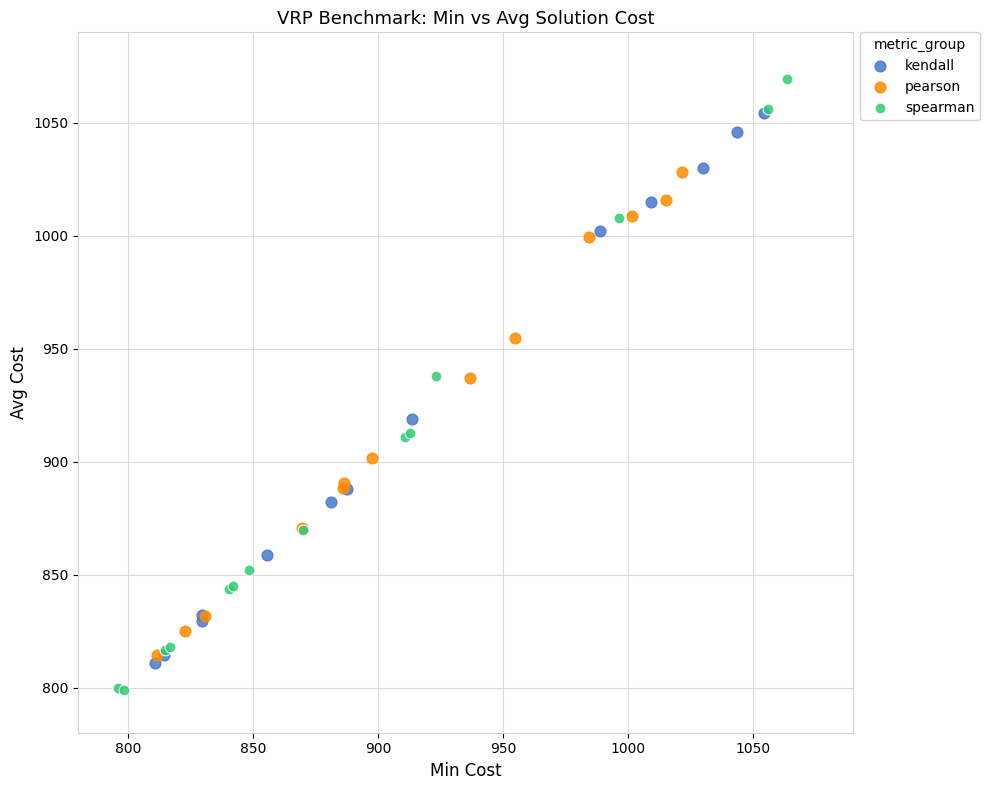

Which series reaches the maximum Y coordinate?

spearman